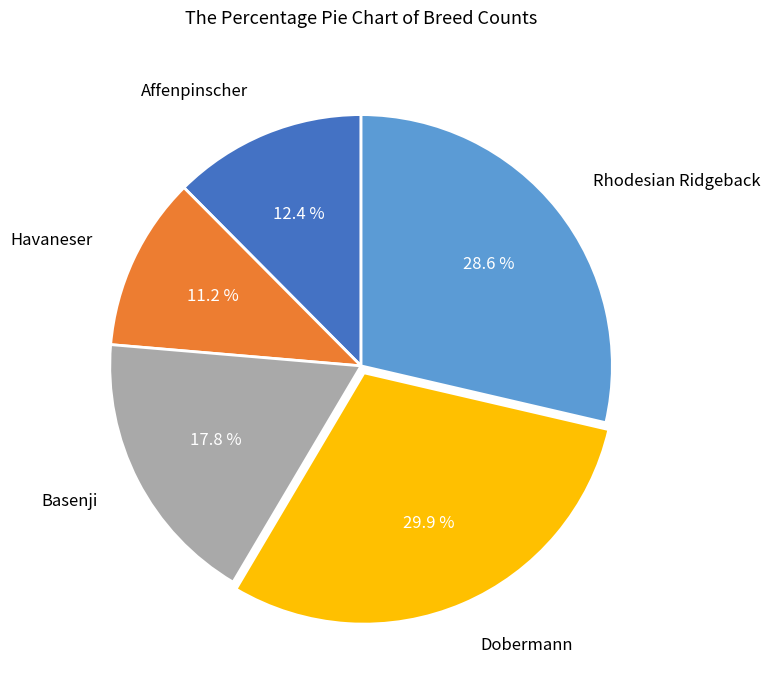

Which category has the smallest portion of the pie?

Havaneser